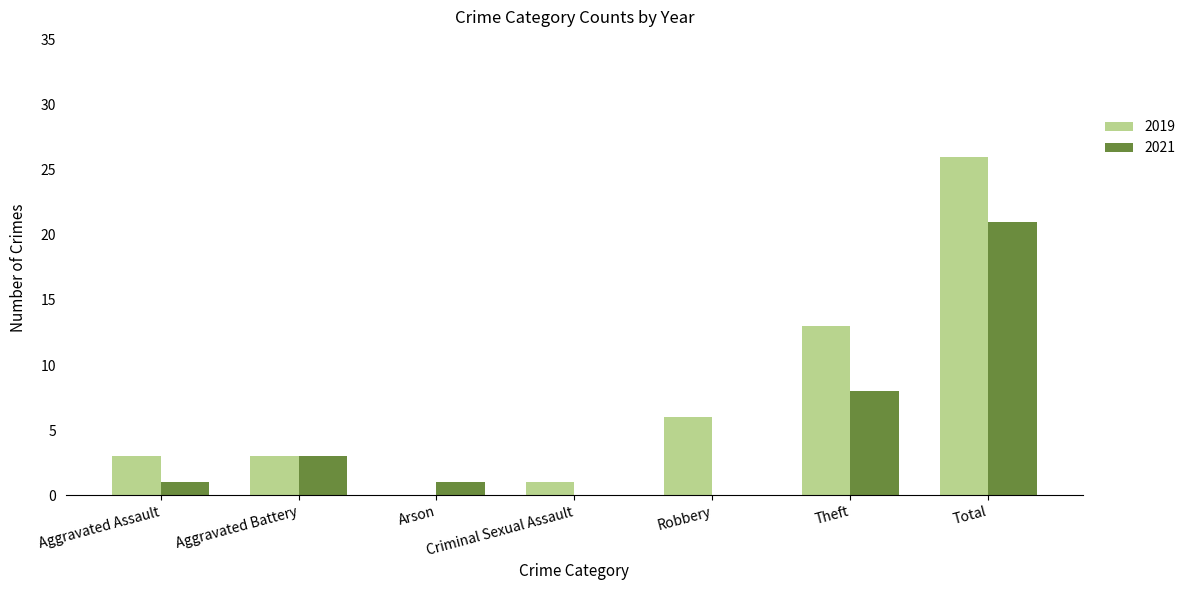

What is the sum of the 2021 values at Aggravated Battery and Arson?

4